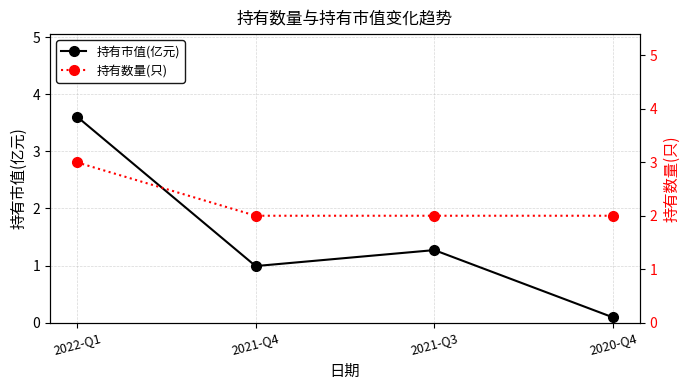

Is this an area chart (filled region under the line)?

No